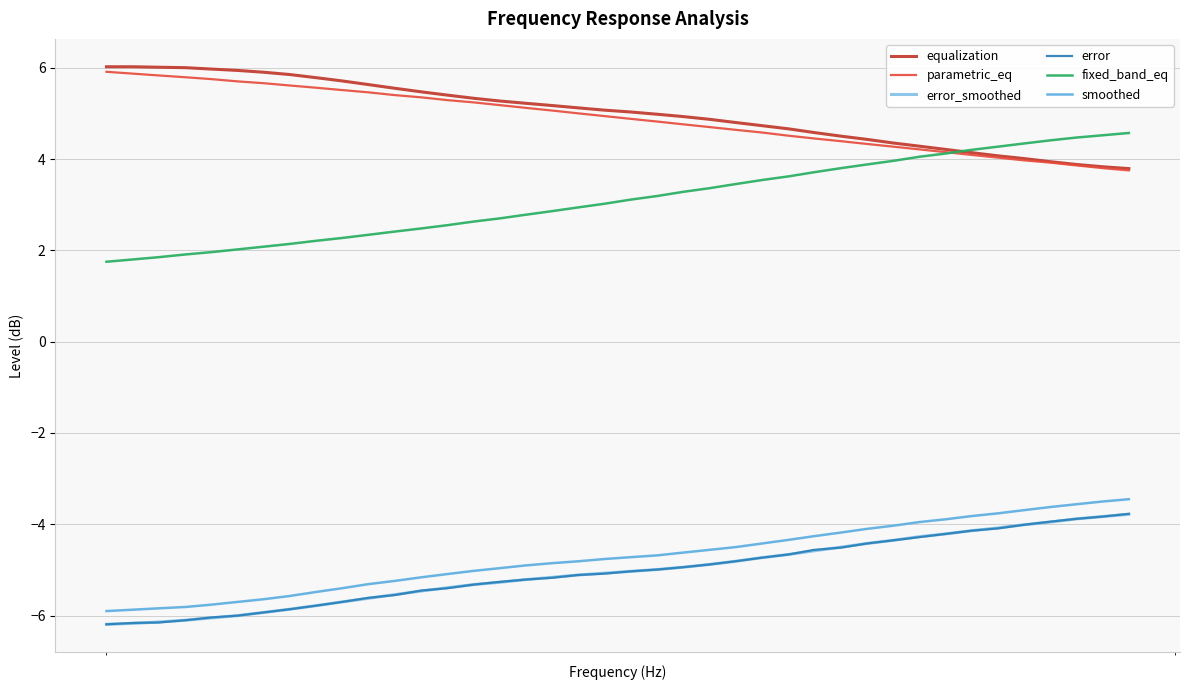

What are all the series names shown in the legend?

equalization, parametric_eq, error_smoothed, error, fixed_band_eq, smoothed